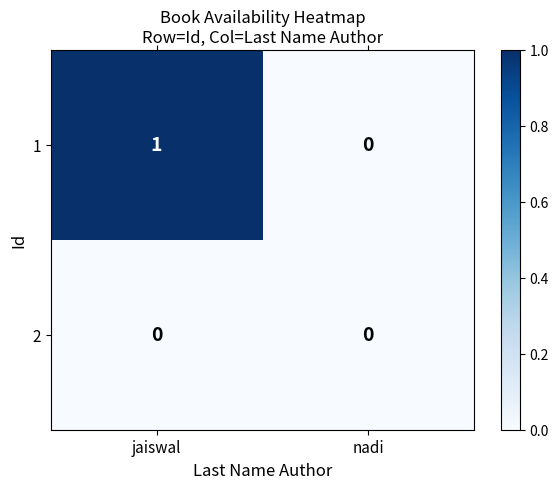

Reading right to left, list all the values displayed in this chart.

1: nadi=0	jaiswal=1
2: nadi=0	jaiswal=0